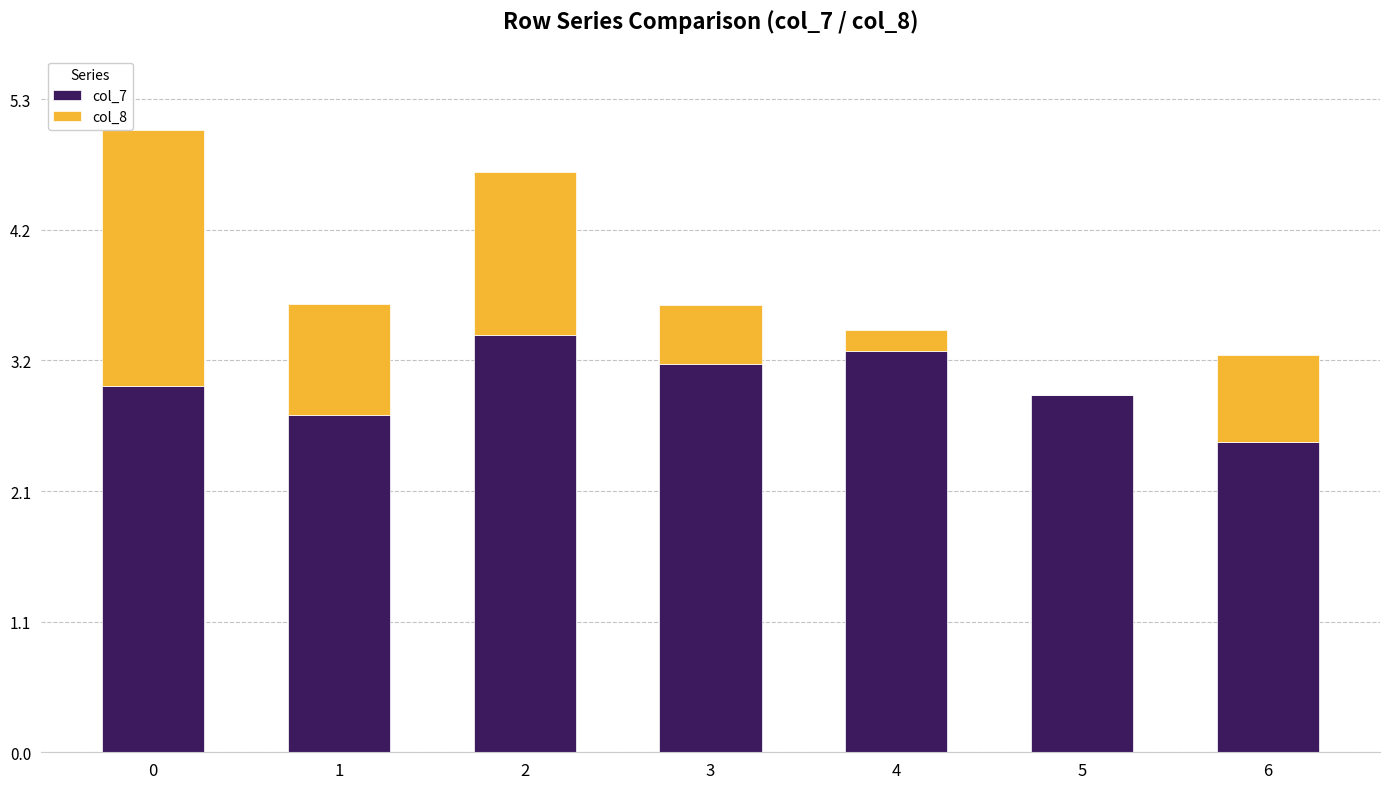

Reading left to right, list the values for the col_7 series.

0=3.0	1=2.7	2=3.4	3=3.2	4=3.3	5=2.9	6=2.5